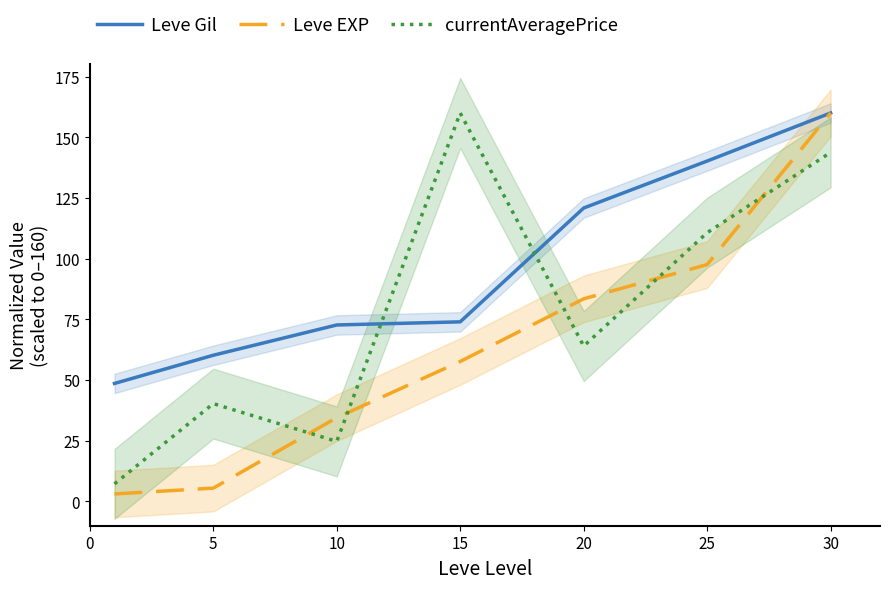

Where do currentAveragePrice and Leve EXP first cross each other?

5 and 10